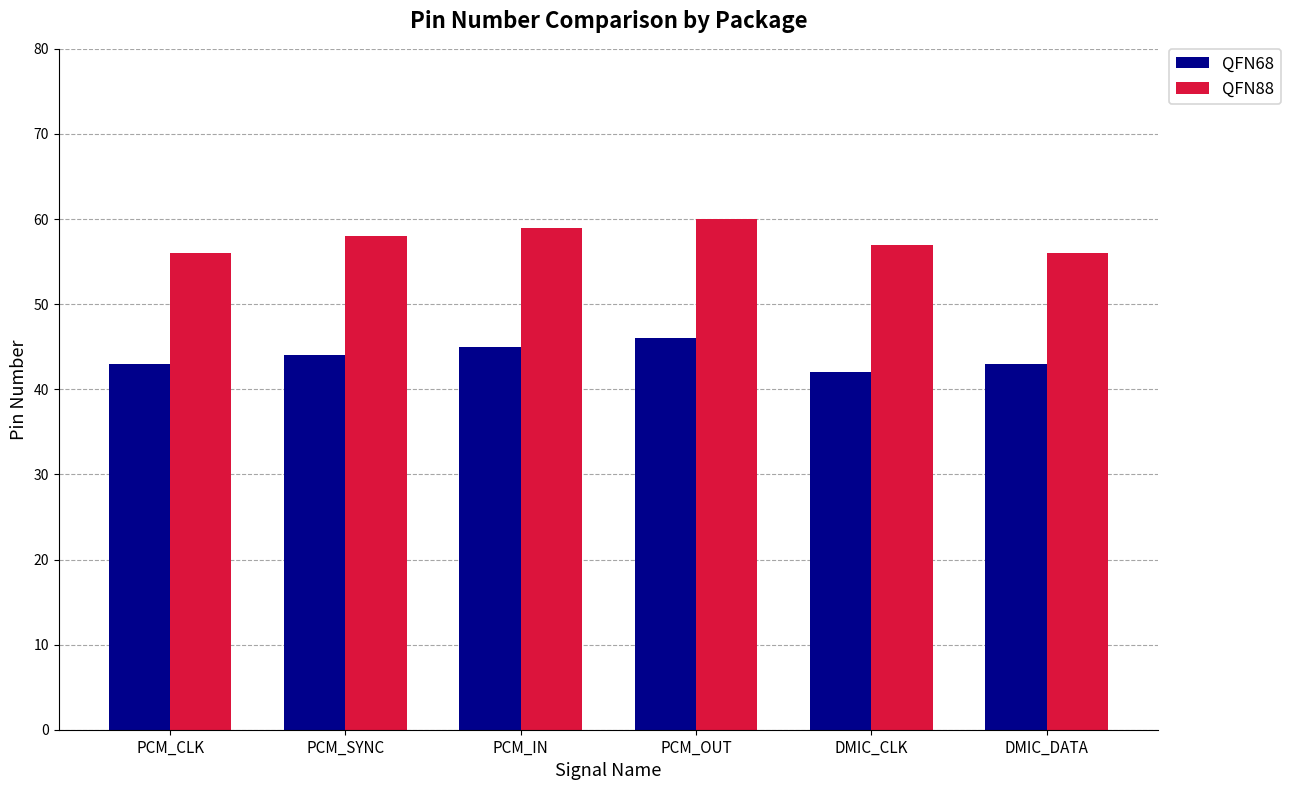

True or false: QFN88 has a value of 56 at PCM_CLK.

True